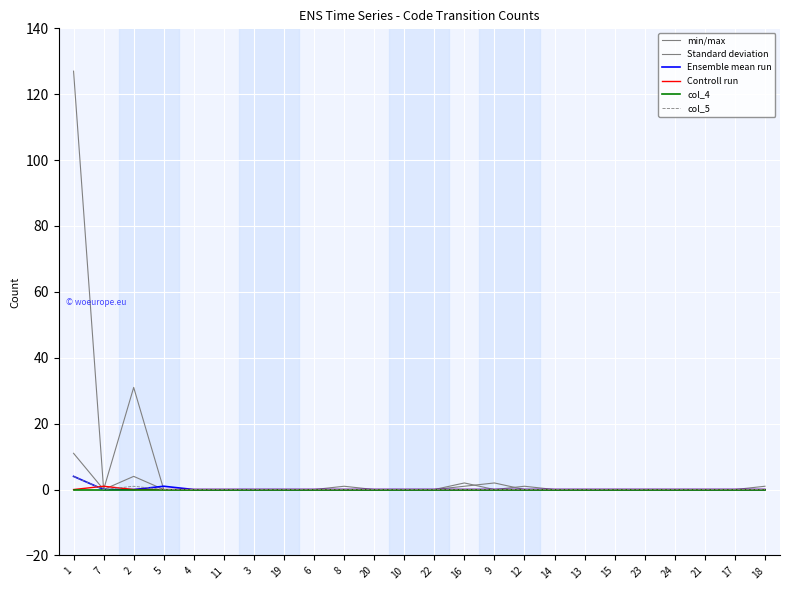

List the series in order of their peak value, lowest first.

col_4, Controll run, Ensemble mean run, col_5, Standard deviation, min/max